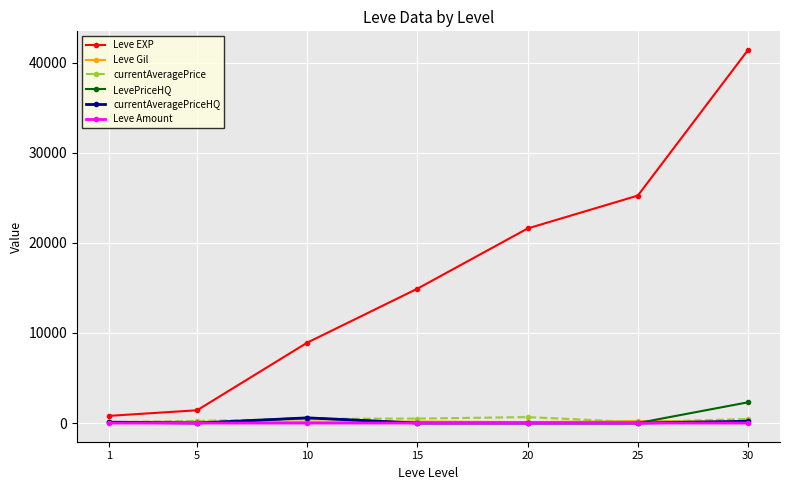

What is the difference between the currentAveragePriceHQ values at 1 and 5?

100.0